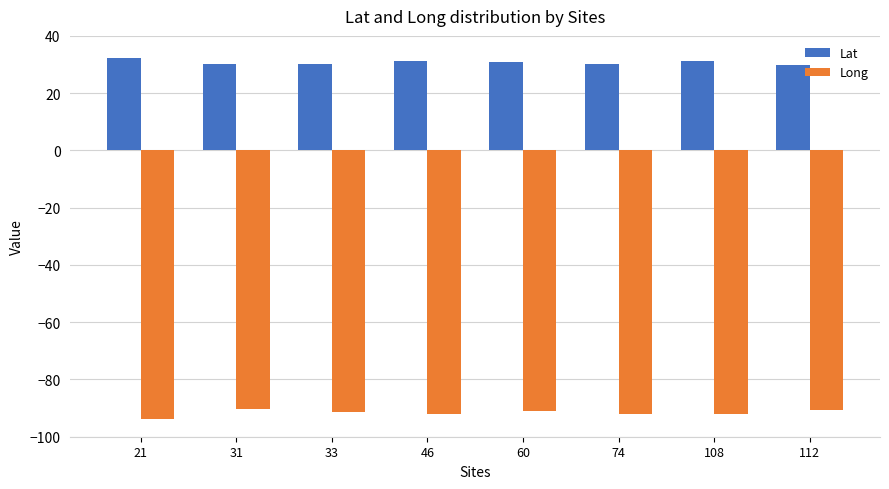

Is the value of Lat at 108 greater than the value of Long at 60?

Yes